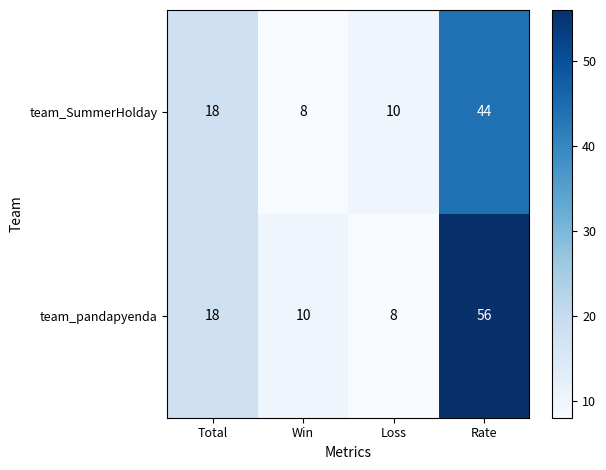

The value of team_pandapyenda at Win is 10. True or false?

True